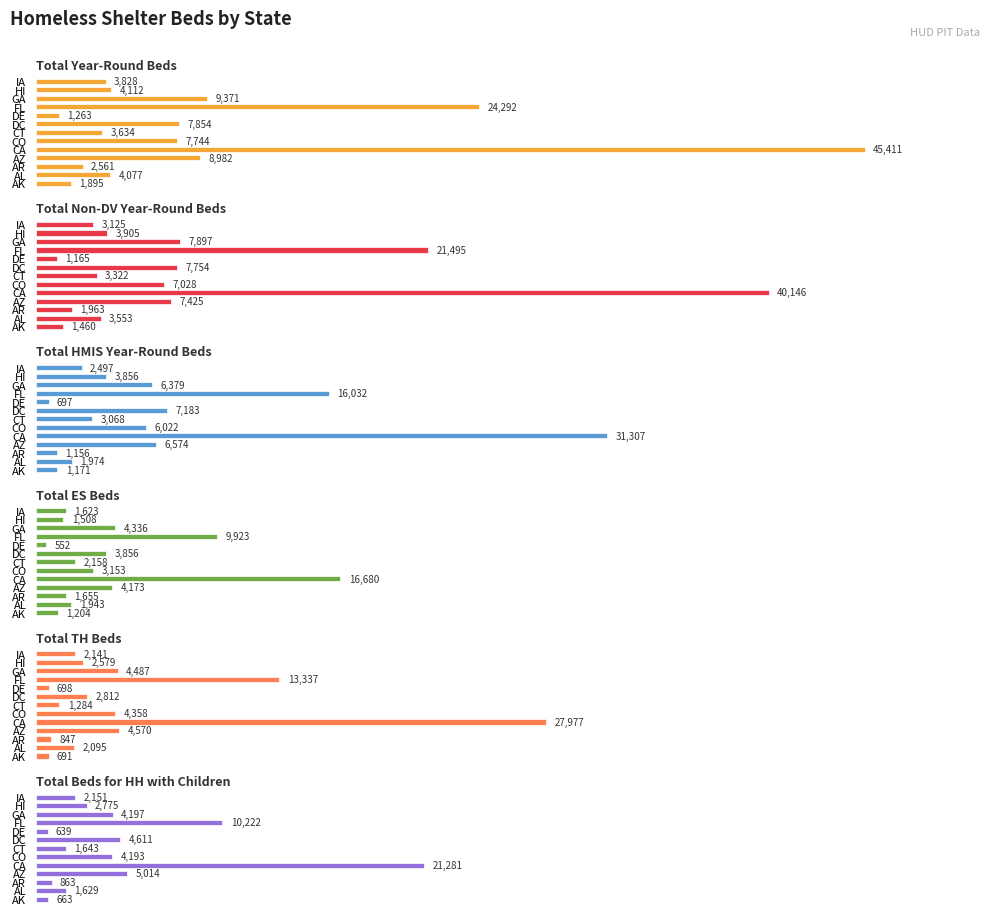

Which has a higher value, DC or AR?

DC